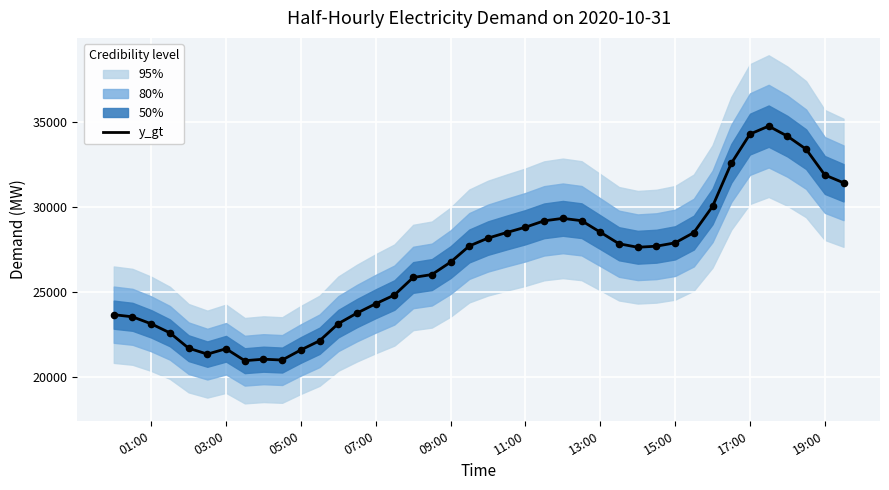

The y_gt series shows 28499 at 13:00. True or false?

True